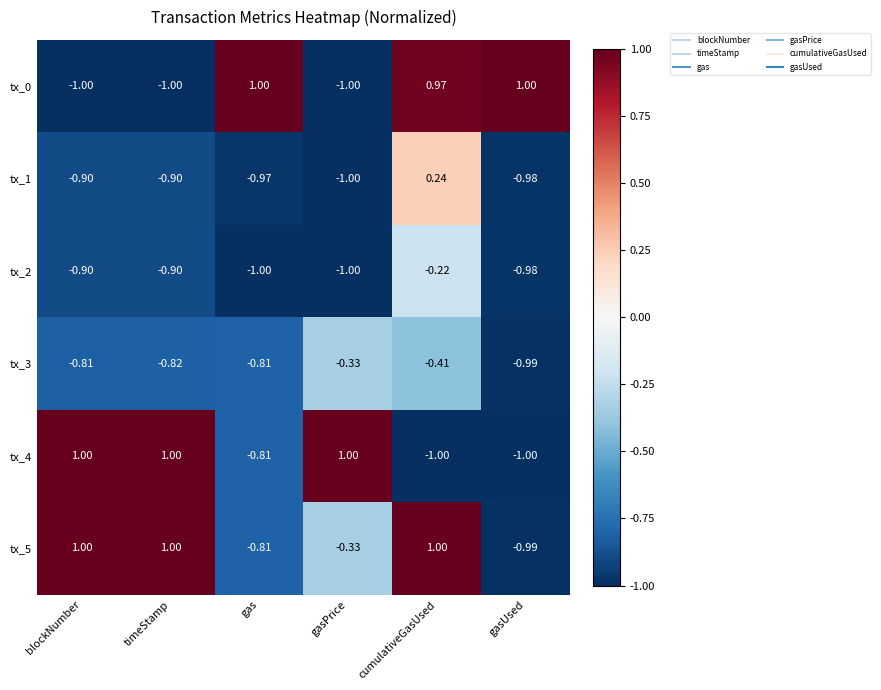

Where is tx_4 nearest to the value 0?

gas